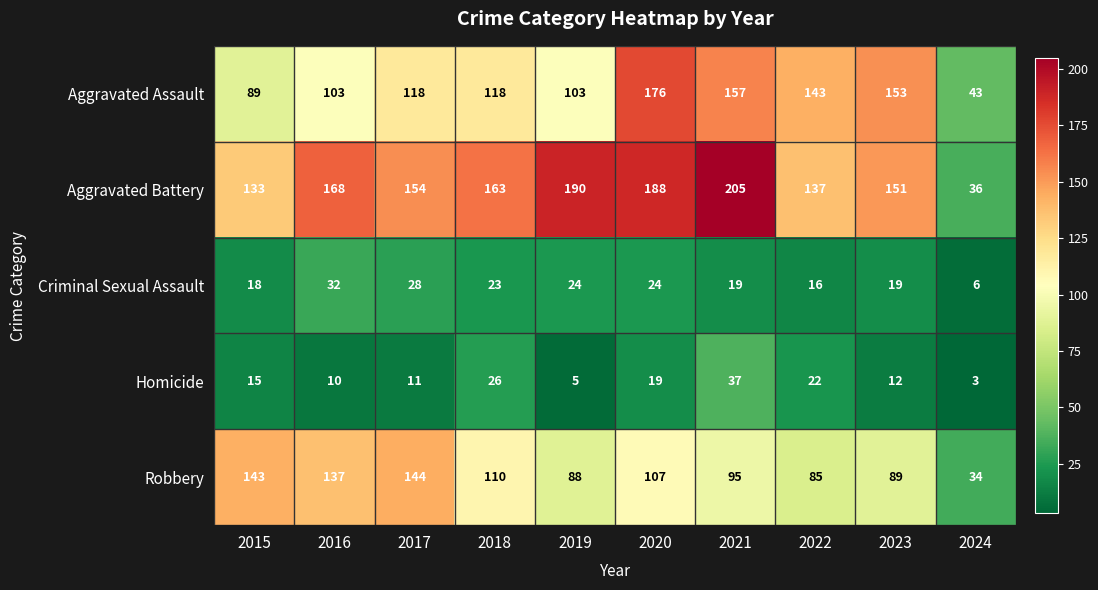

The Homicide series shows 7 at 2019. True or false?

False